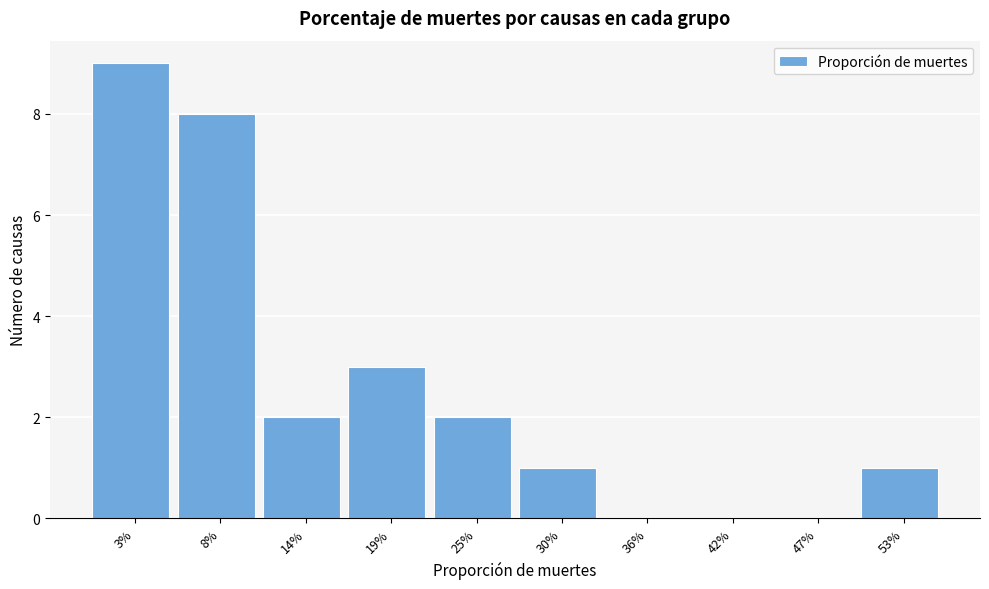

Reading right to left, extract all data points from this chart.

53%=1	47%=0	42%=0	36%=0	30%=1	25%=2	19%=3	14%=2	8%=8	3%=9